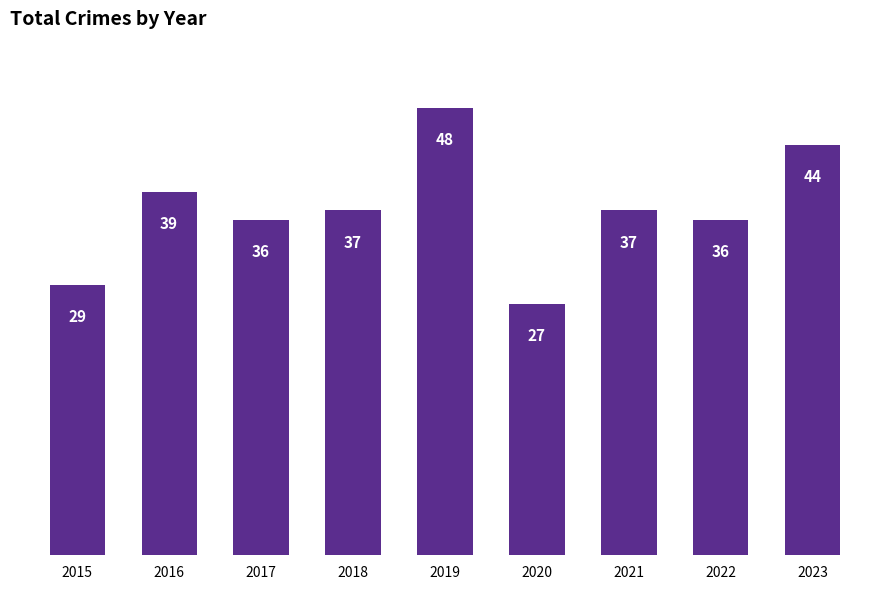

Where does the data first go above 37?

2016